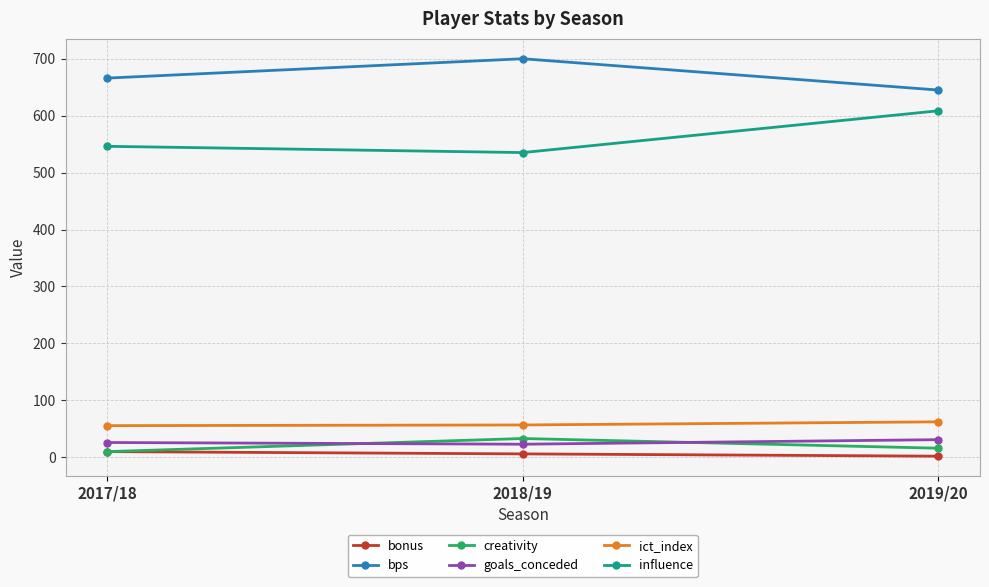

The influence series shows 546.2 at 2017/18. True or false?

True